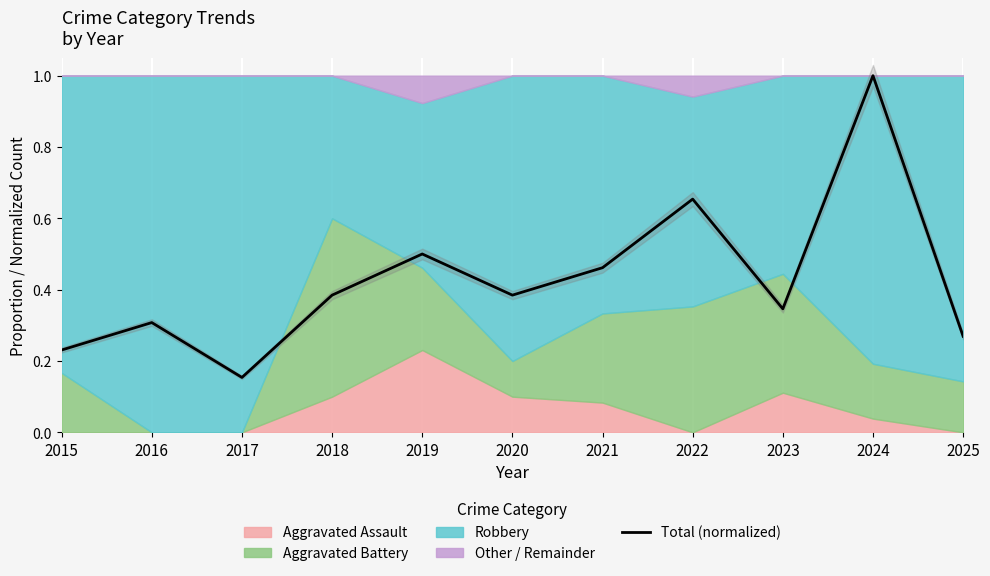

List the labels in order of value, smallest first.

2017, 2015, 2025, 2016, 2023, 2018, 2020, 2021, 2019, 2022, 2024